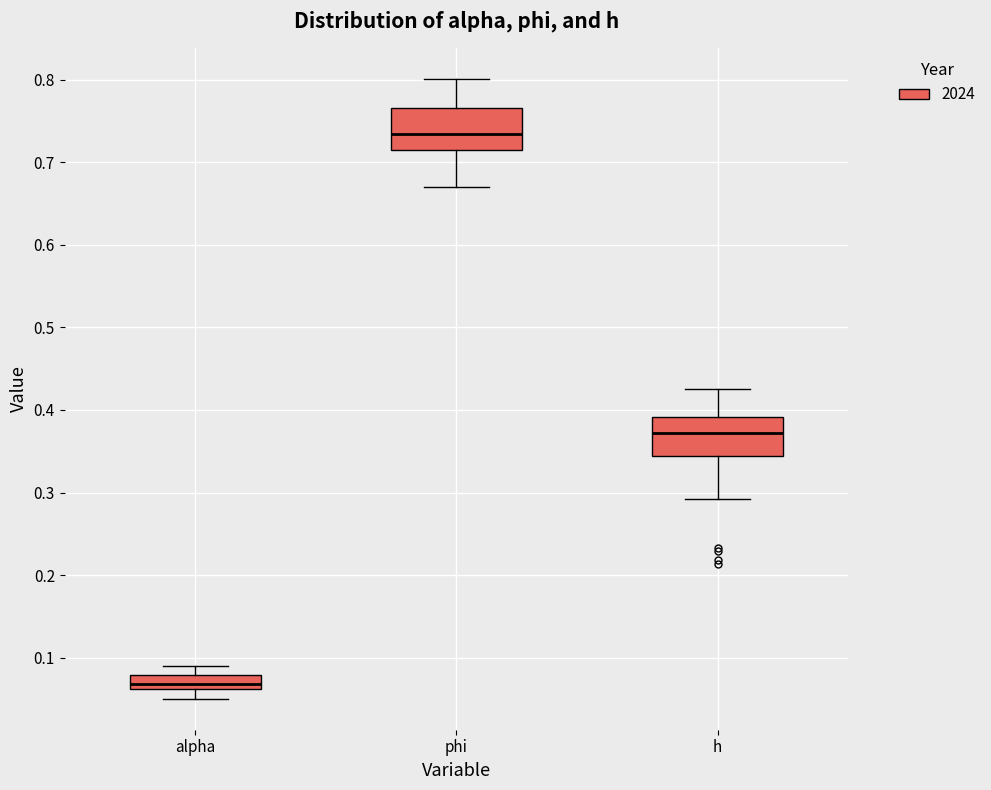

Which box's median line is the lowest?

alpha